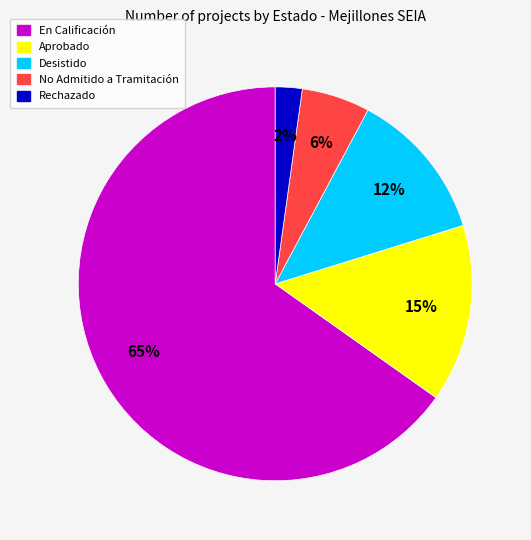

To the nearest percent, what is the difference between the largest and smallest slice percentages?

63%